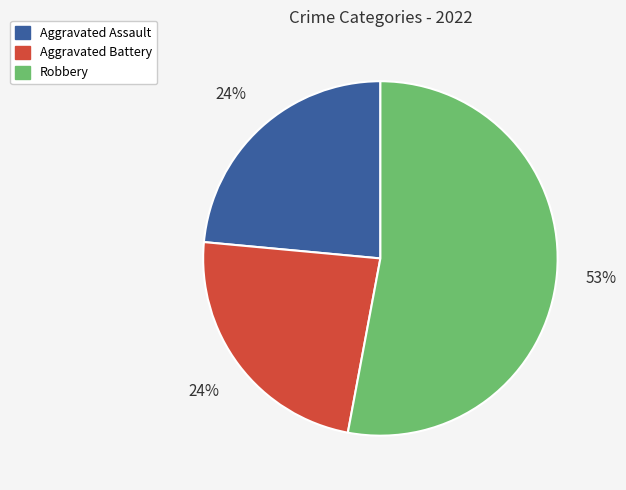

Count the number of slices in the pie.

3